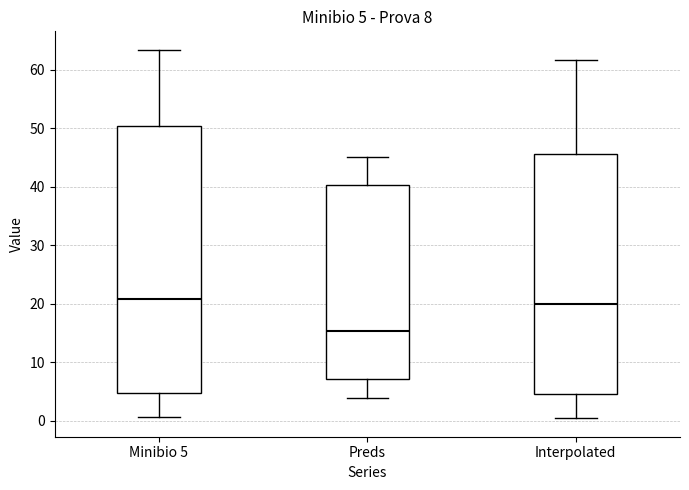

Which box is the tallest, from its lower edge to its upper edge?

Minibio 5